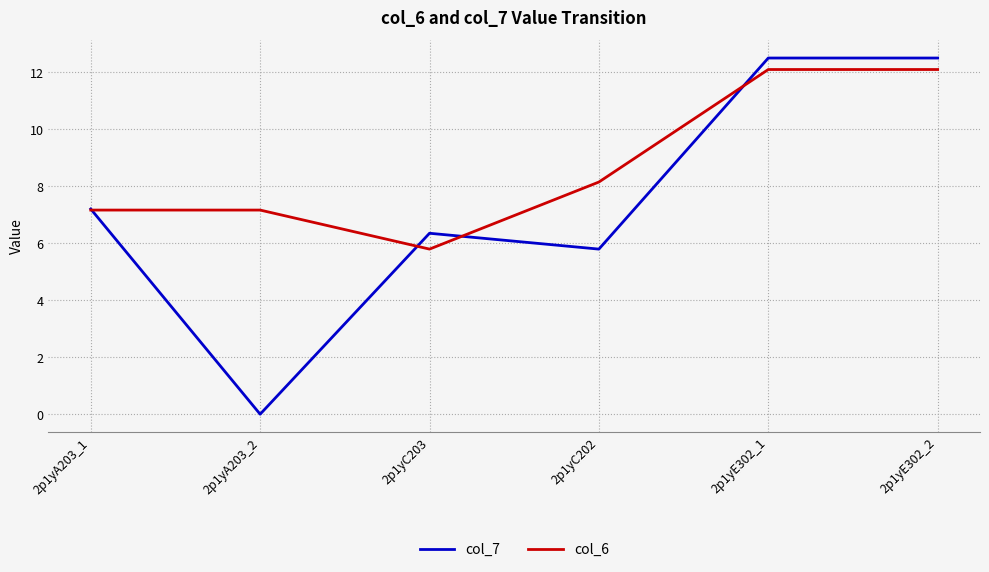

What is the difference between the col_7 values at 2p1yC202 and 2p1yA203_1?

1.4